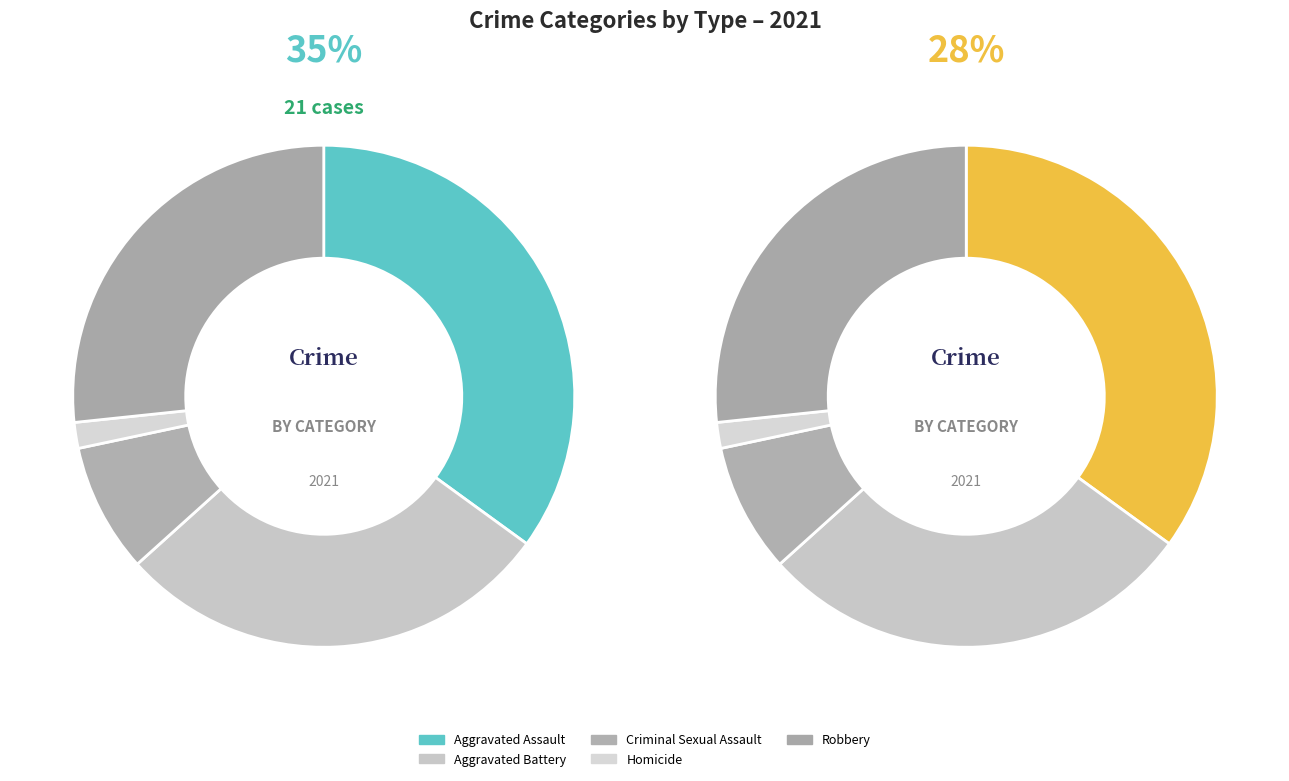

What is the change in value from Aggravated Assault to Aggravated Battery?

-4